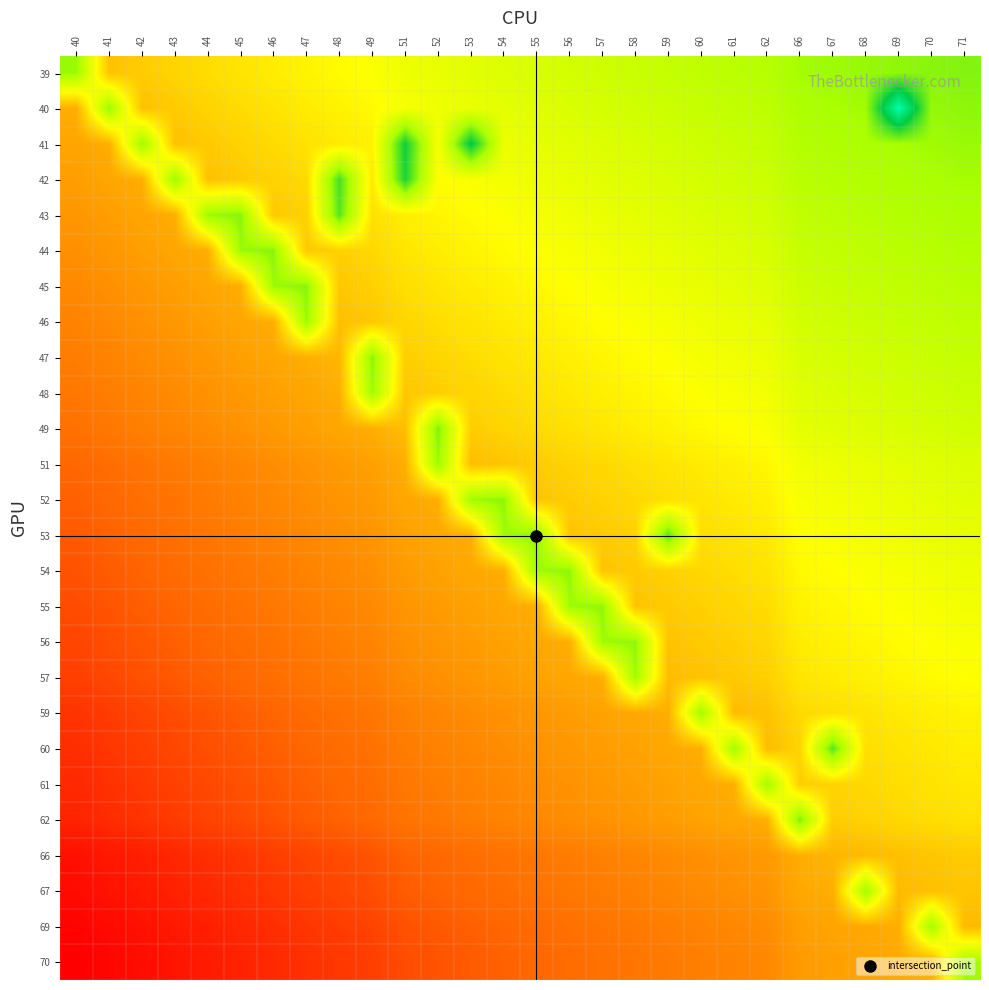

Which category has the lowest value across all series?

40